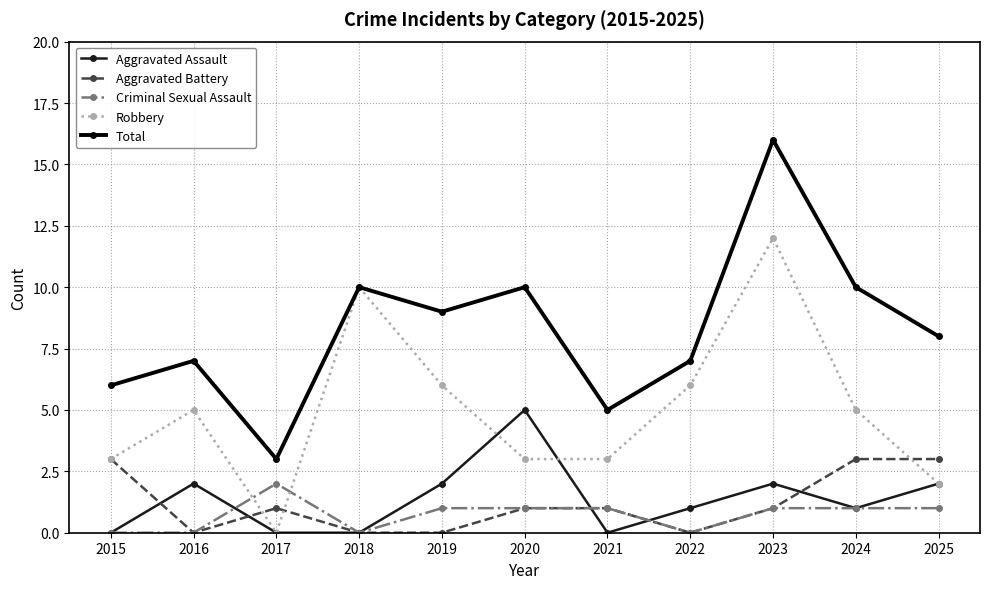

Is the value of Aggravated Assault at 2023 greater than the value of Aggravated Battery at 2017?

Yes